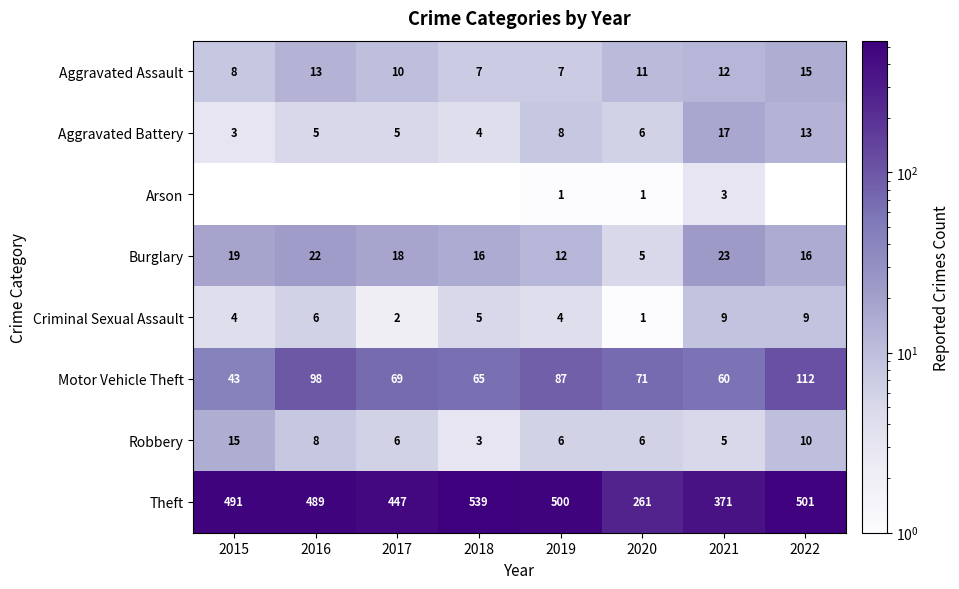

What is the difference between the Criminal Sexual Assault values at 2022 and 2018?

4